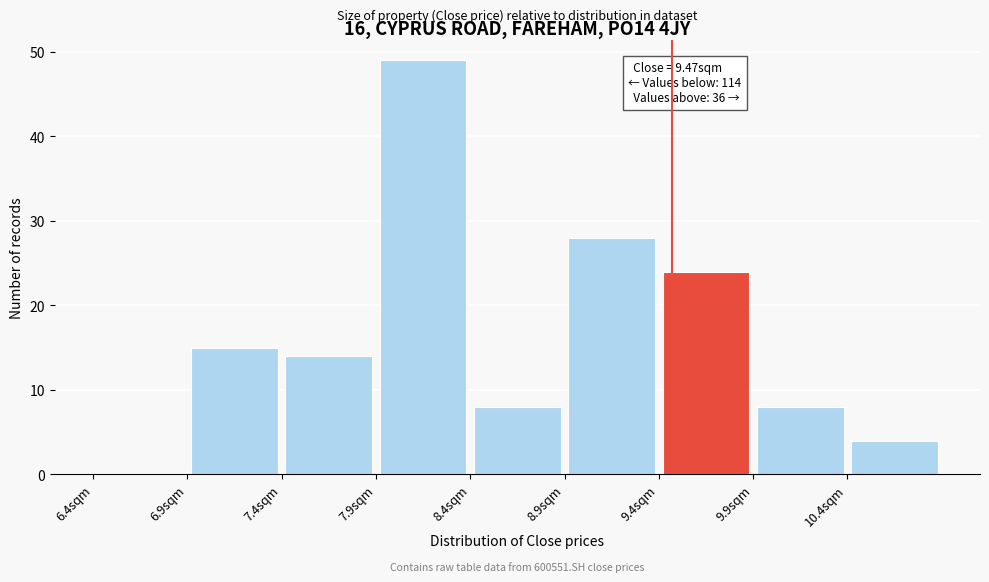

Which range on the x-axis has the tallest bar?

7.9 to 8.4